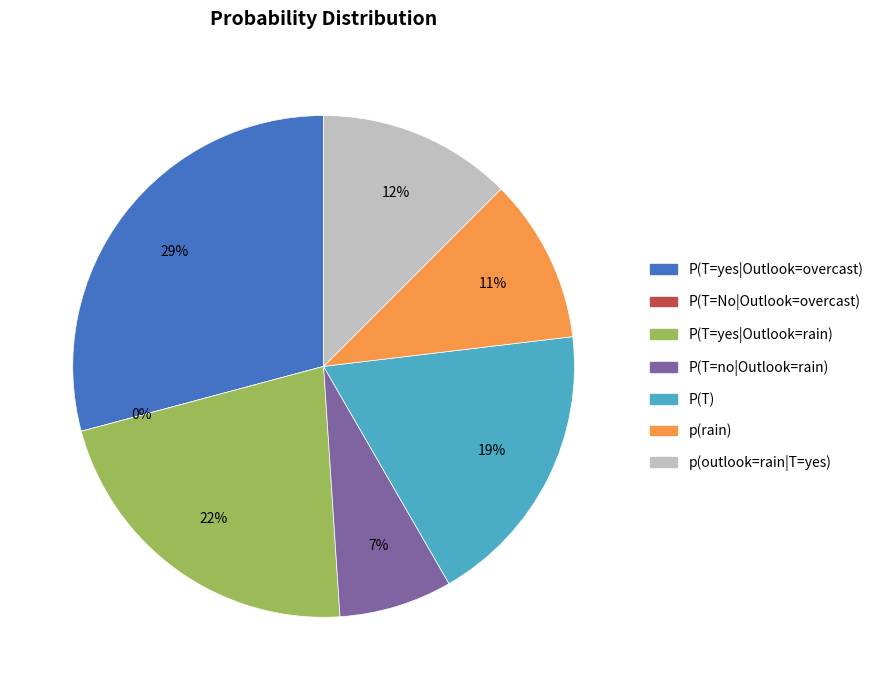

Rank the categories by value from lowest to highest.

P(T=No|Outlook=overcast), P(T=no|Outlook=rain), p(rain), p(outlook=rain|T=yes), P(T), P(T=yes|Outlook=rain), P(T=yes|Outlook=overcast)